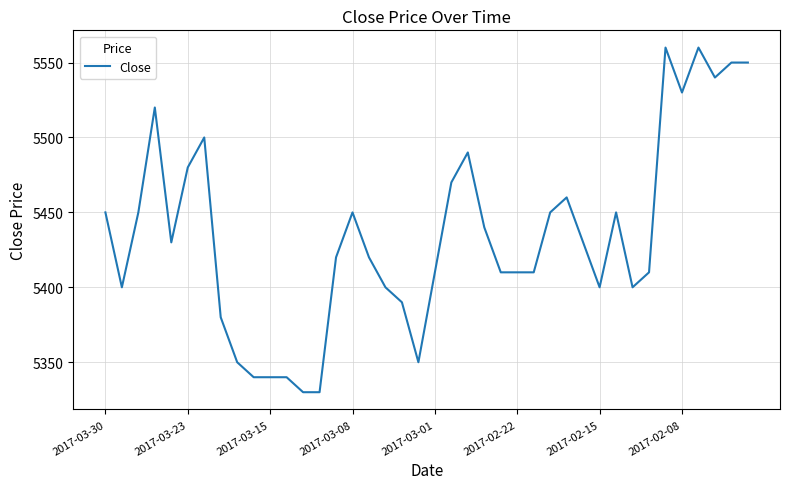

What is the difference between the maximum and minimum values?

230